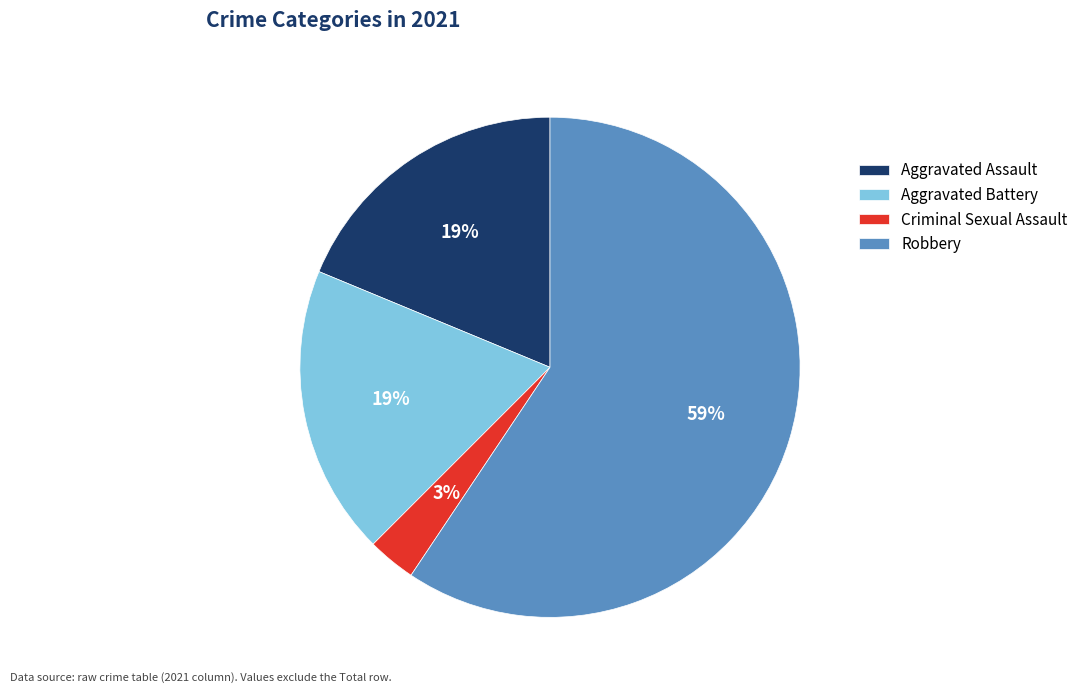

Is the sum of Aggravated Battery and Robbery greater than half?

Yes